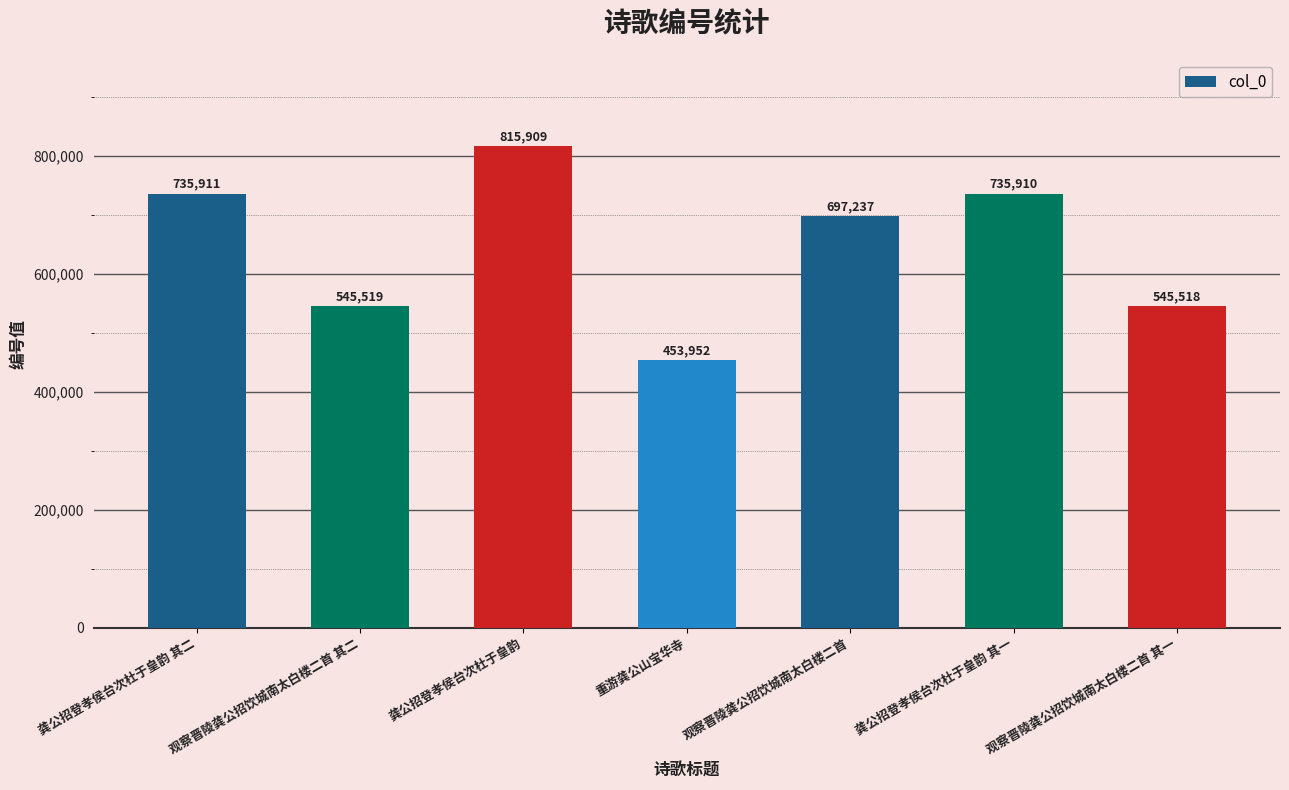

At which label is the value closest to 634930?

观察晋陵龚公招饮城南太白楼二首